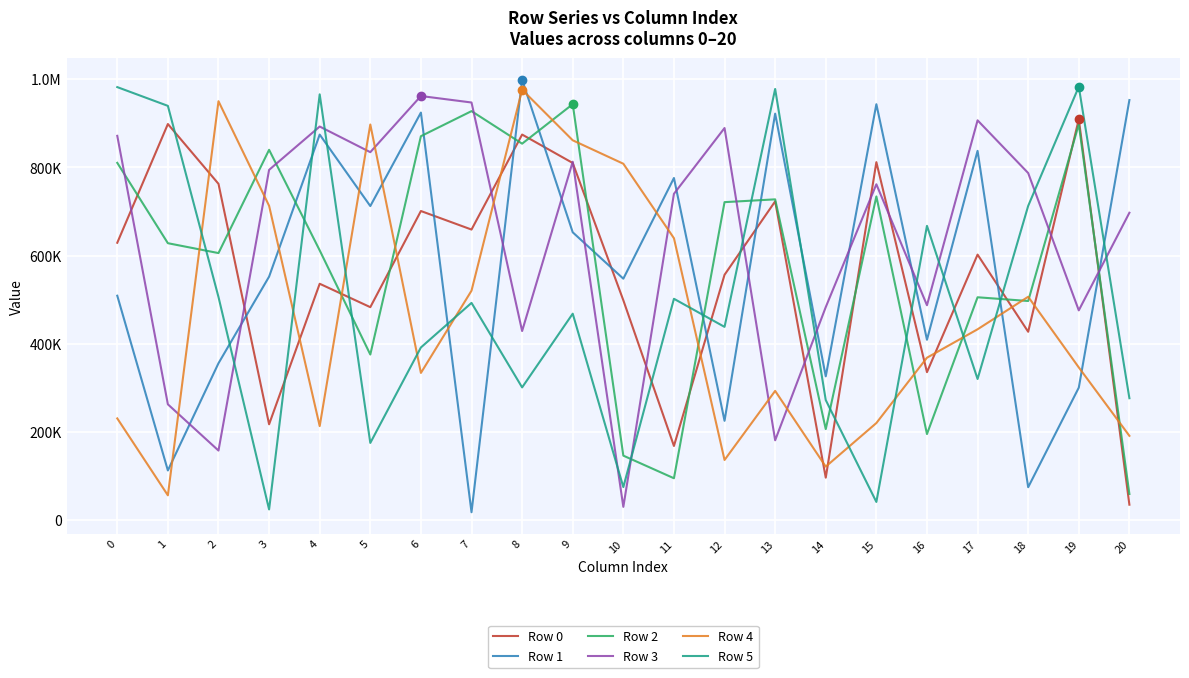

At how many categories does at least one series exceed 493033?

20